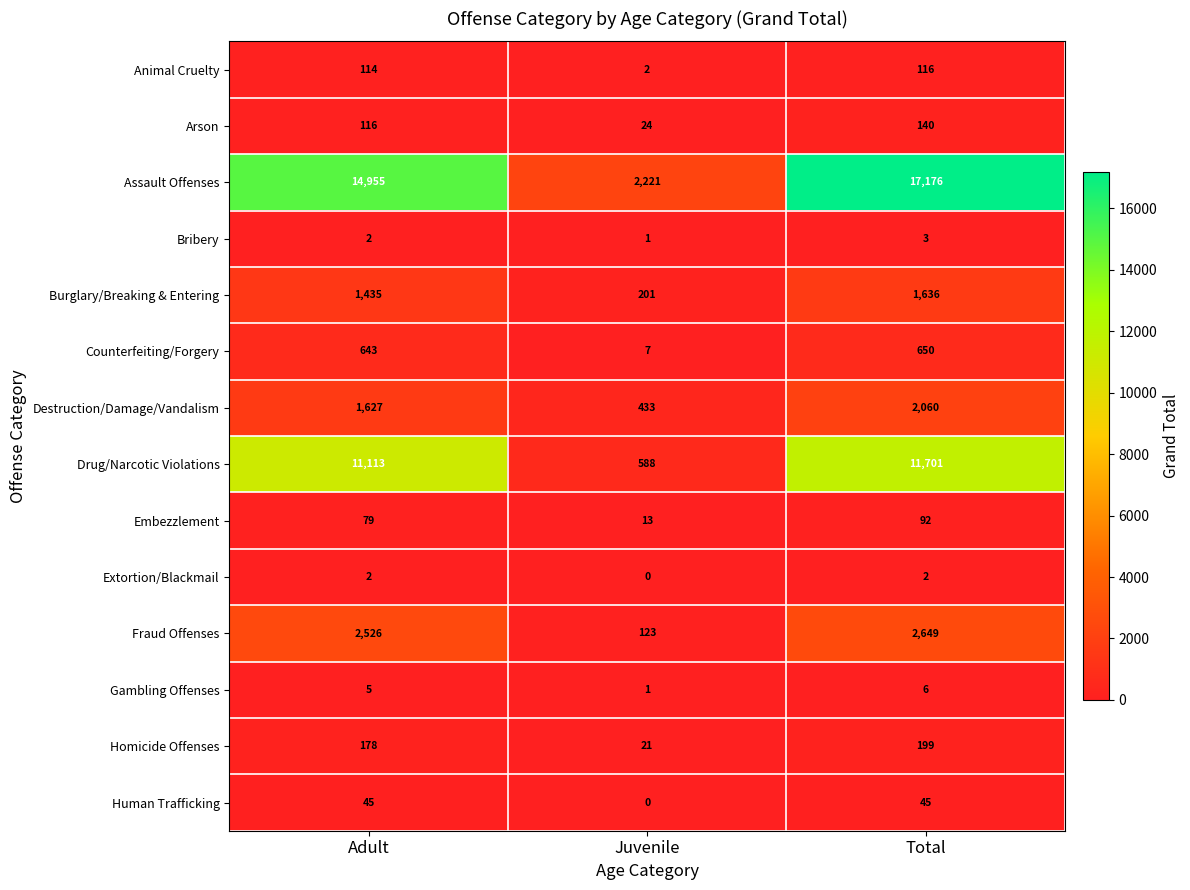

List the labels in order of Destruction/Damage/Vandalism value, largest first.

Total, Adult, Juvenile